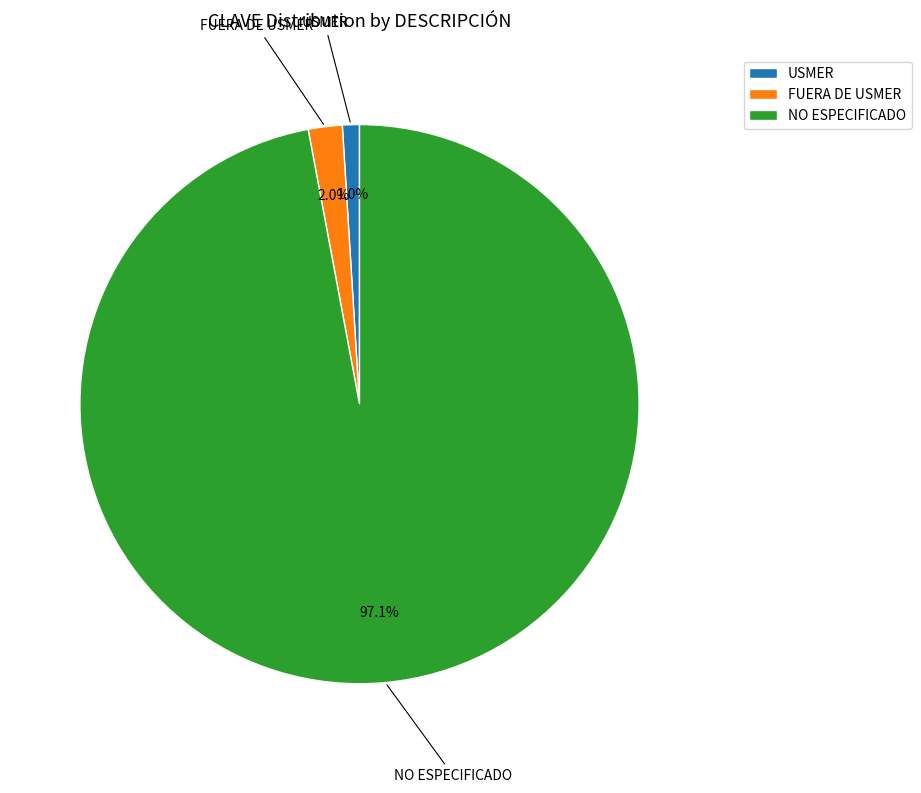

Combined, do USMER and FUERA DE USMER account for over 50%?

No